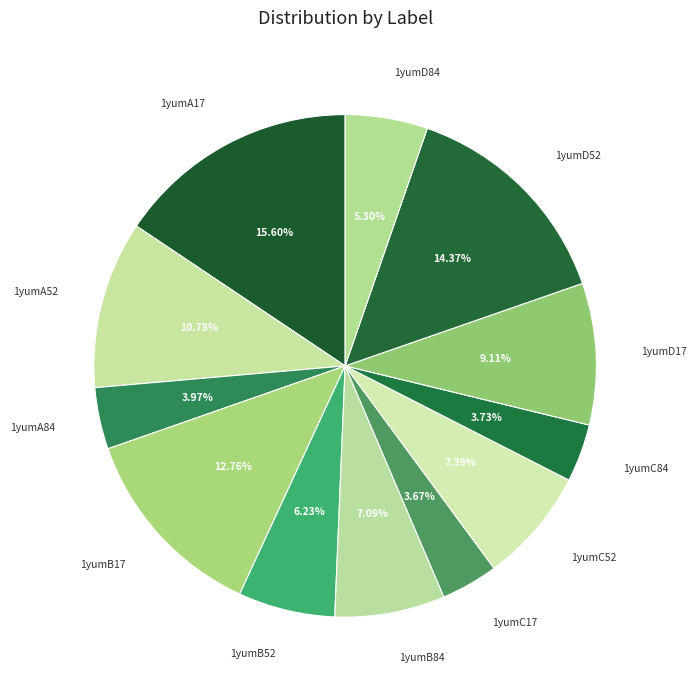

Is the sum of 1yumB17 and 1yumD17 greater than half?

No